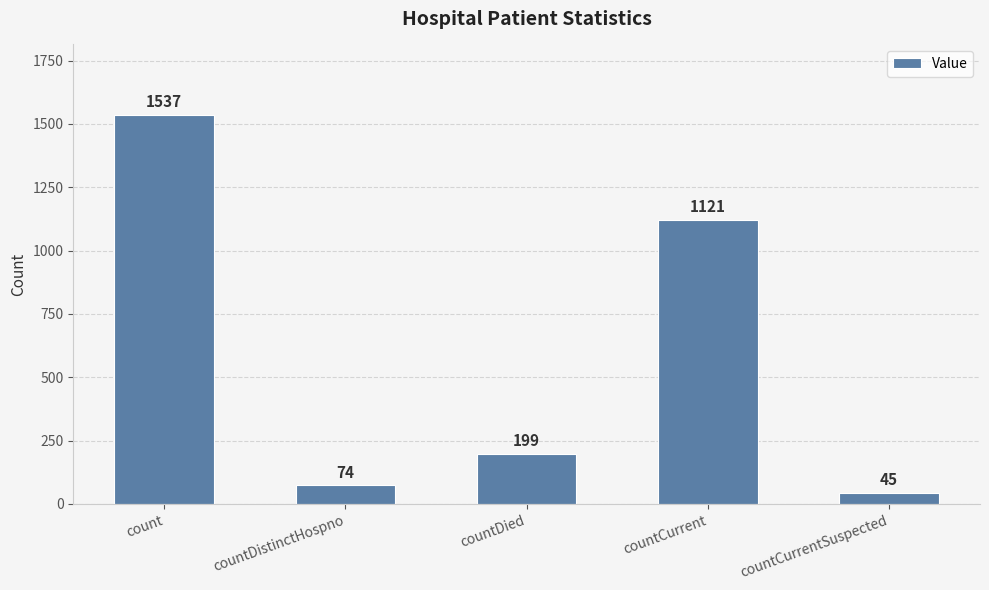

The value at countDied is 199. True or false?

True